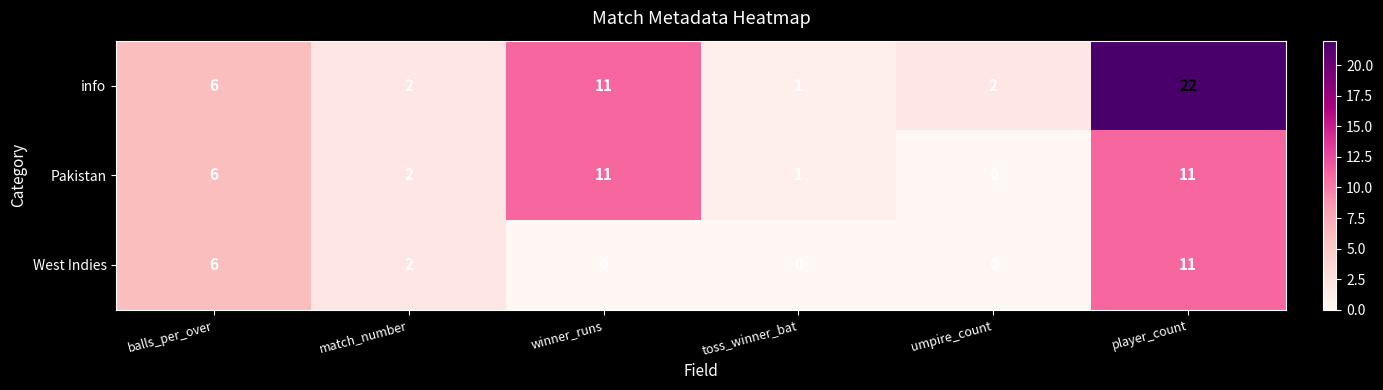

How many distinct data groups are displayed?

3